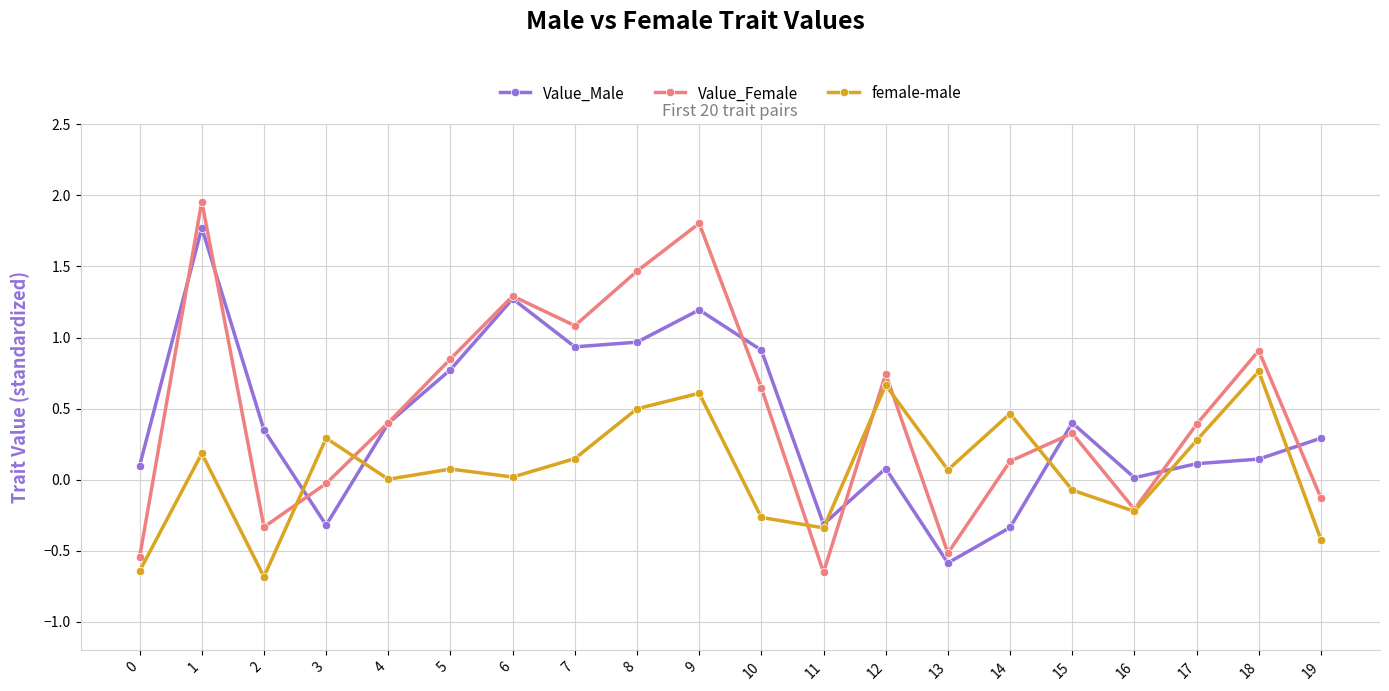

True or false: Value_Male has a value of 0.1 at 12.

True